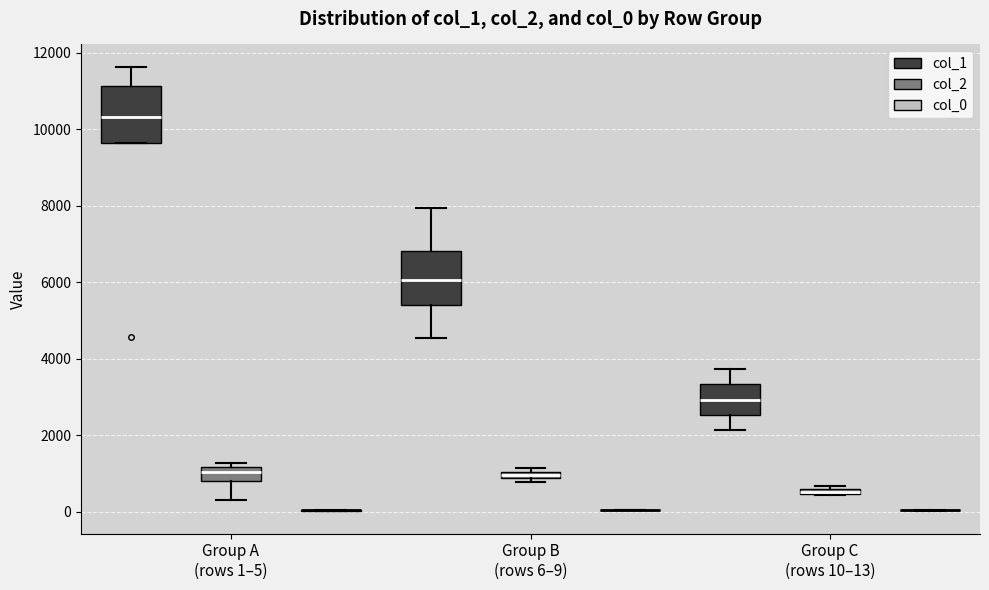

Where is the upper edge of the box for Group B (rows 6–9) (col_2) on the y-axis? The values are not printed on the chart, so give them approximately, as read against the axis.

1000